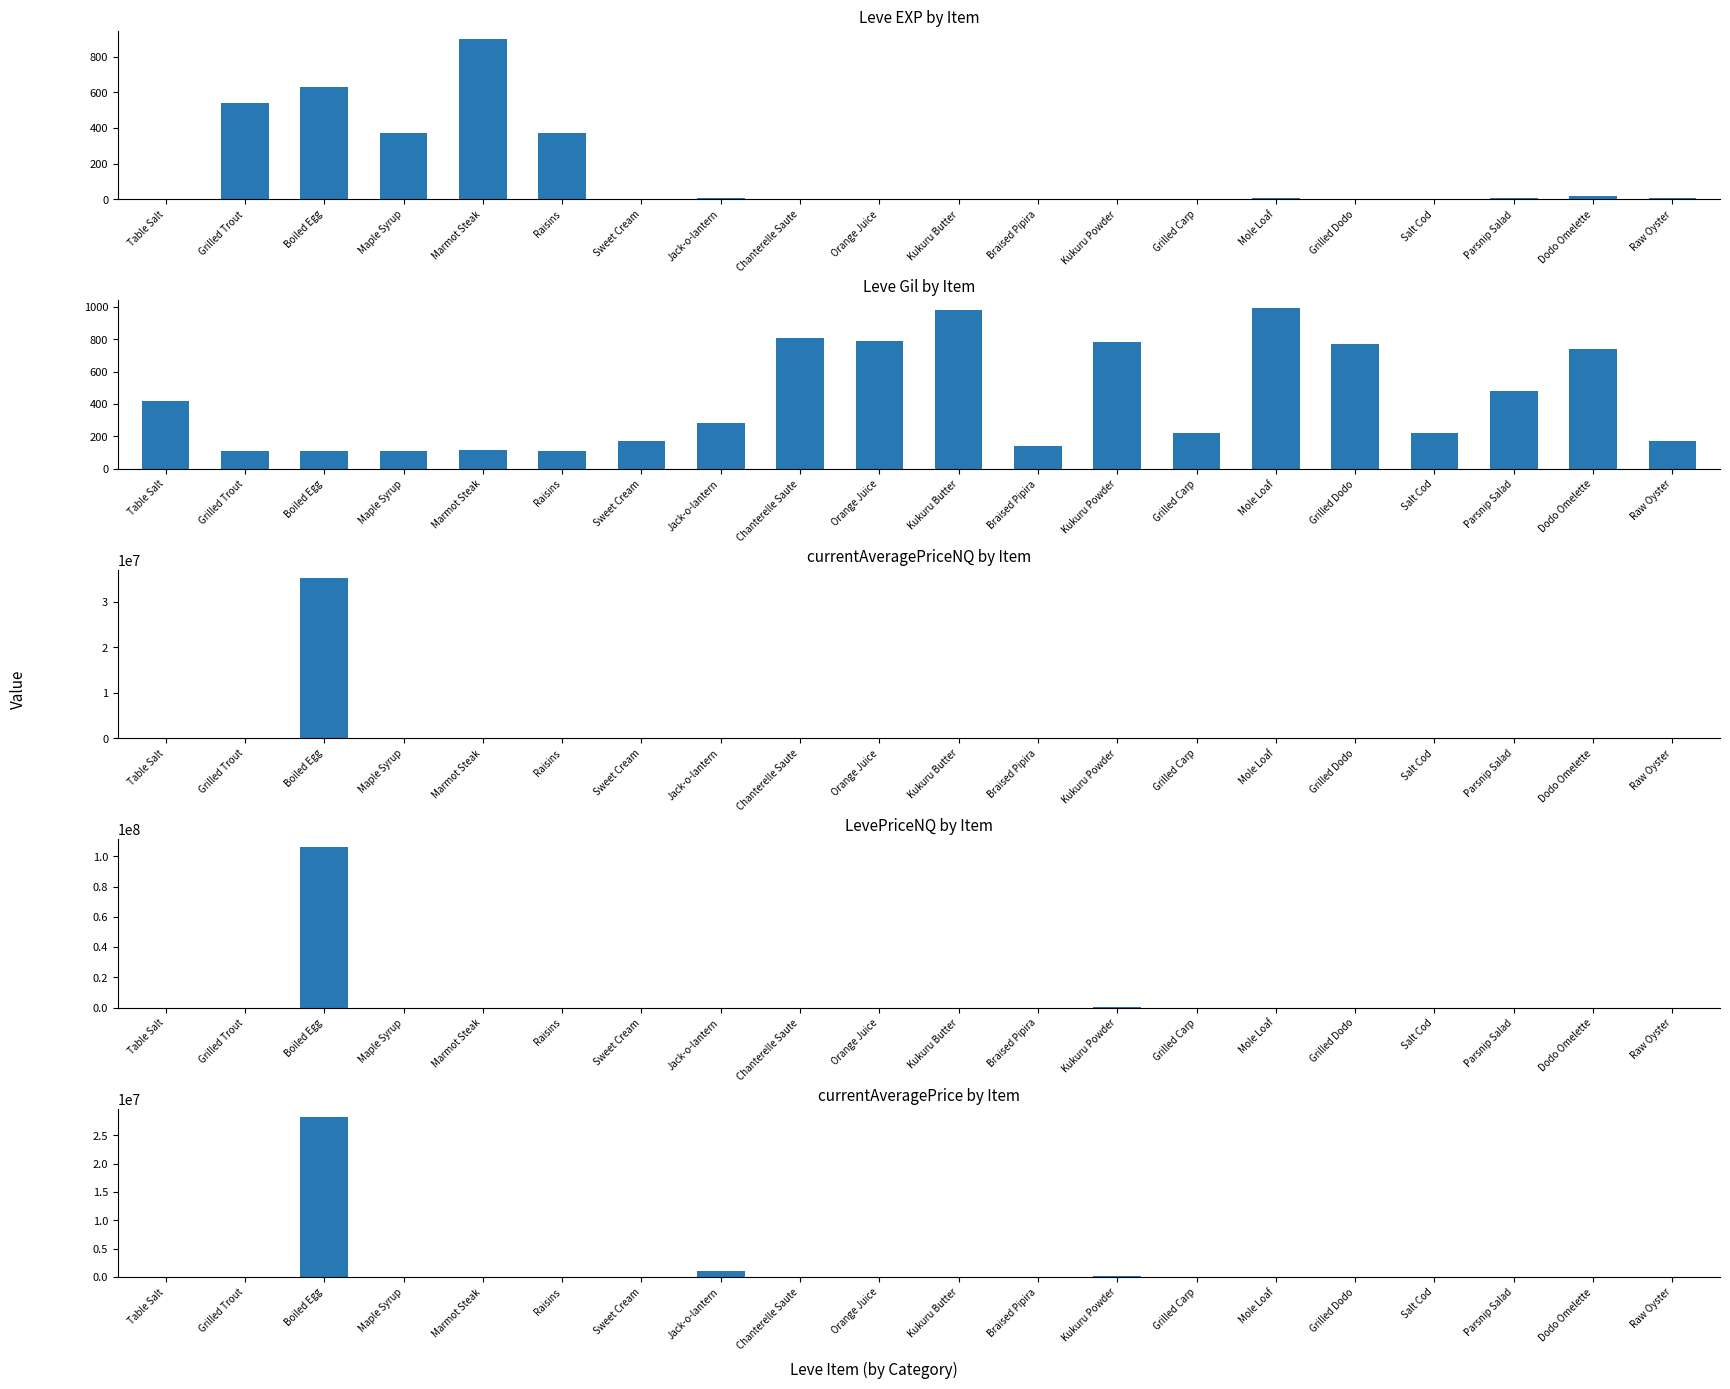

Which series changed the most between Grilled Trout and Kukuru Powder?

LevePriceNQ